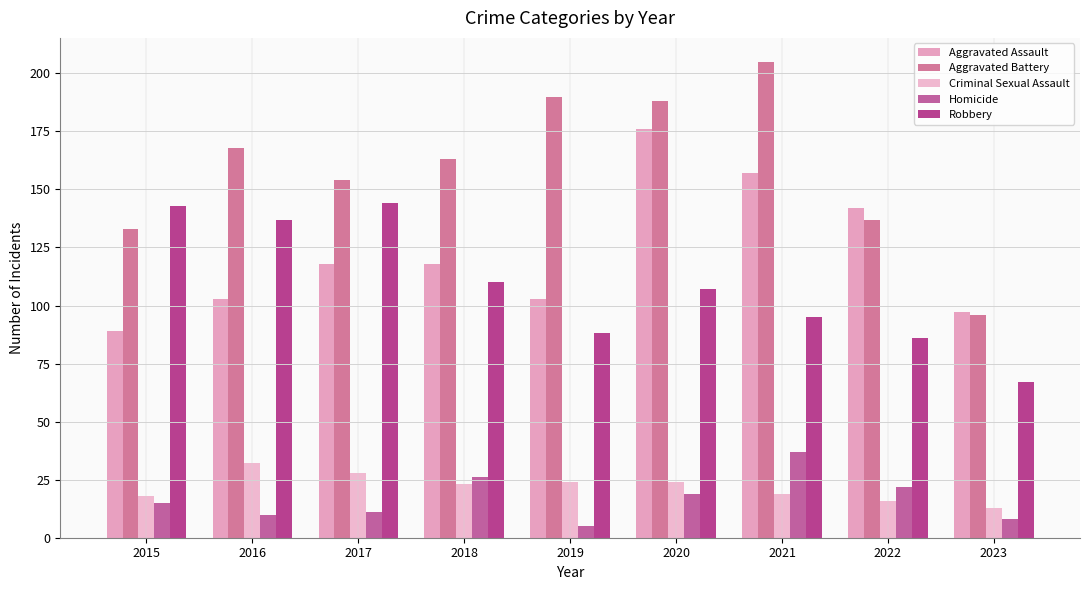

What is the total value across all series at 2023?

281